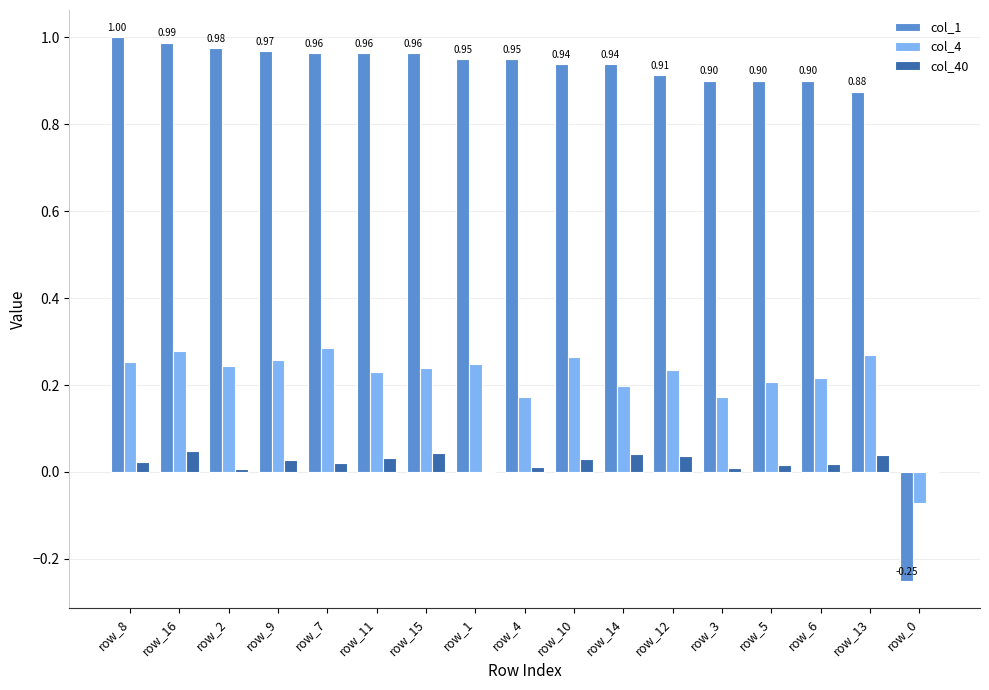

How many categories are shown in the chart?

17